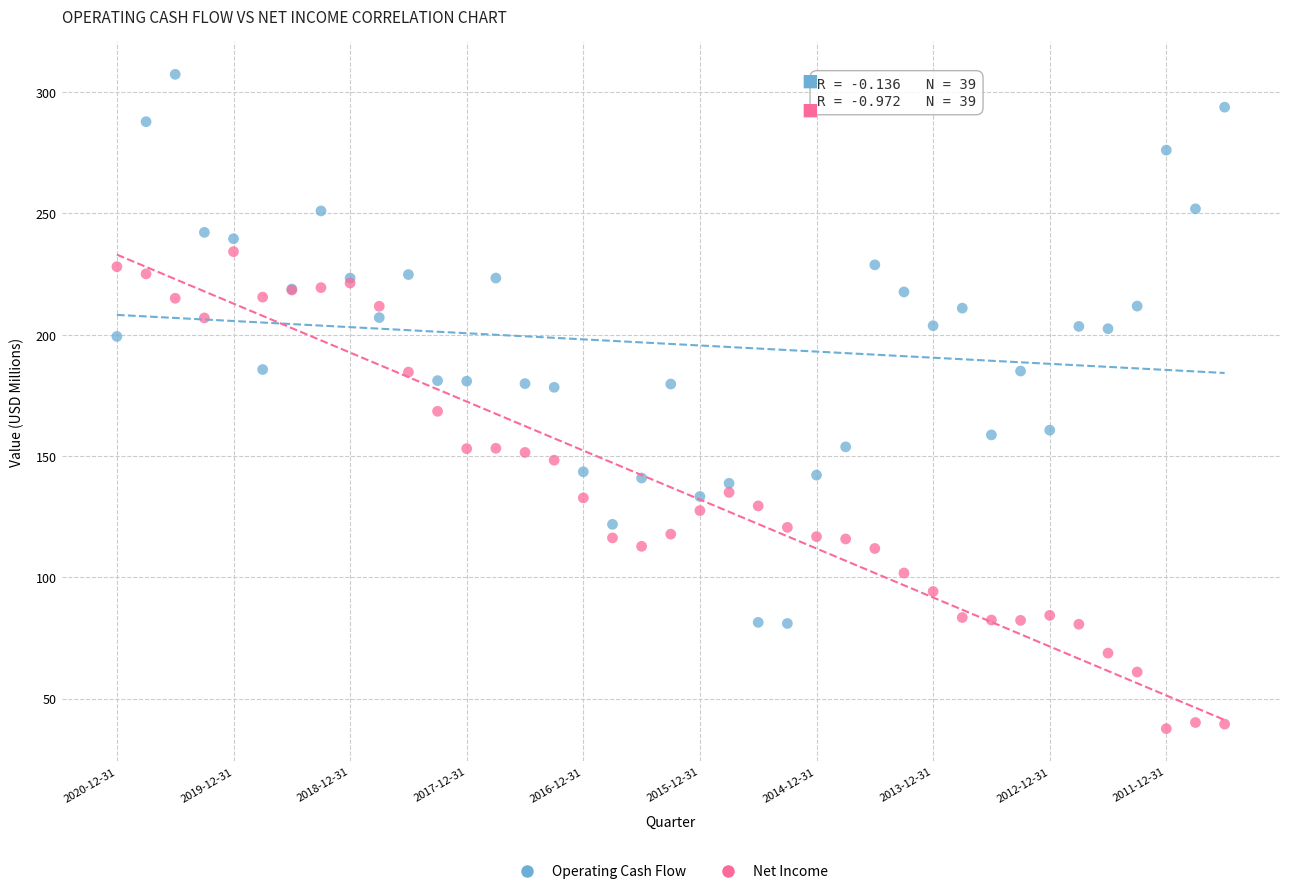

In the Operating Cash Flow series, what Y value is closest to 194?

199.3